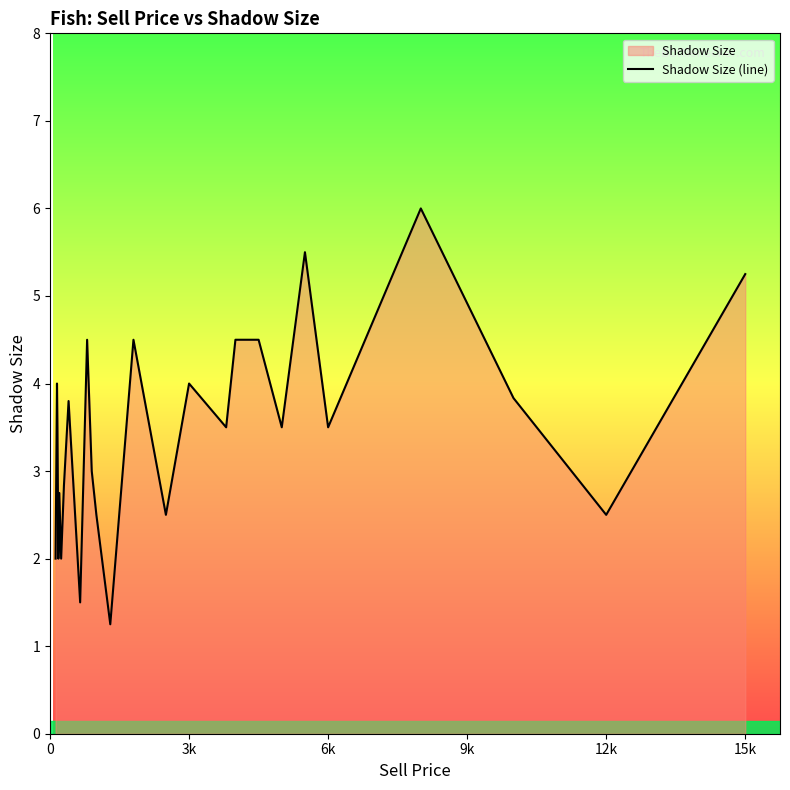

What is the greatest value displayed?

6.0